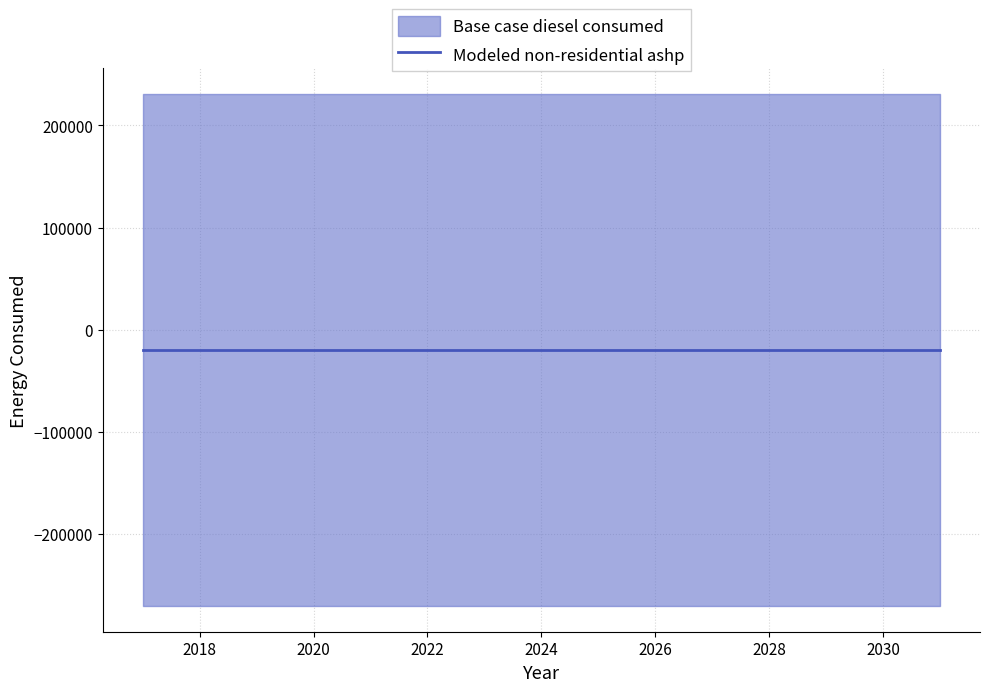

What value does the Base case diesel consumed series have at 2029?

230872.8